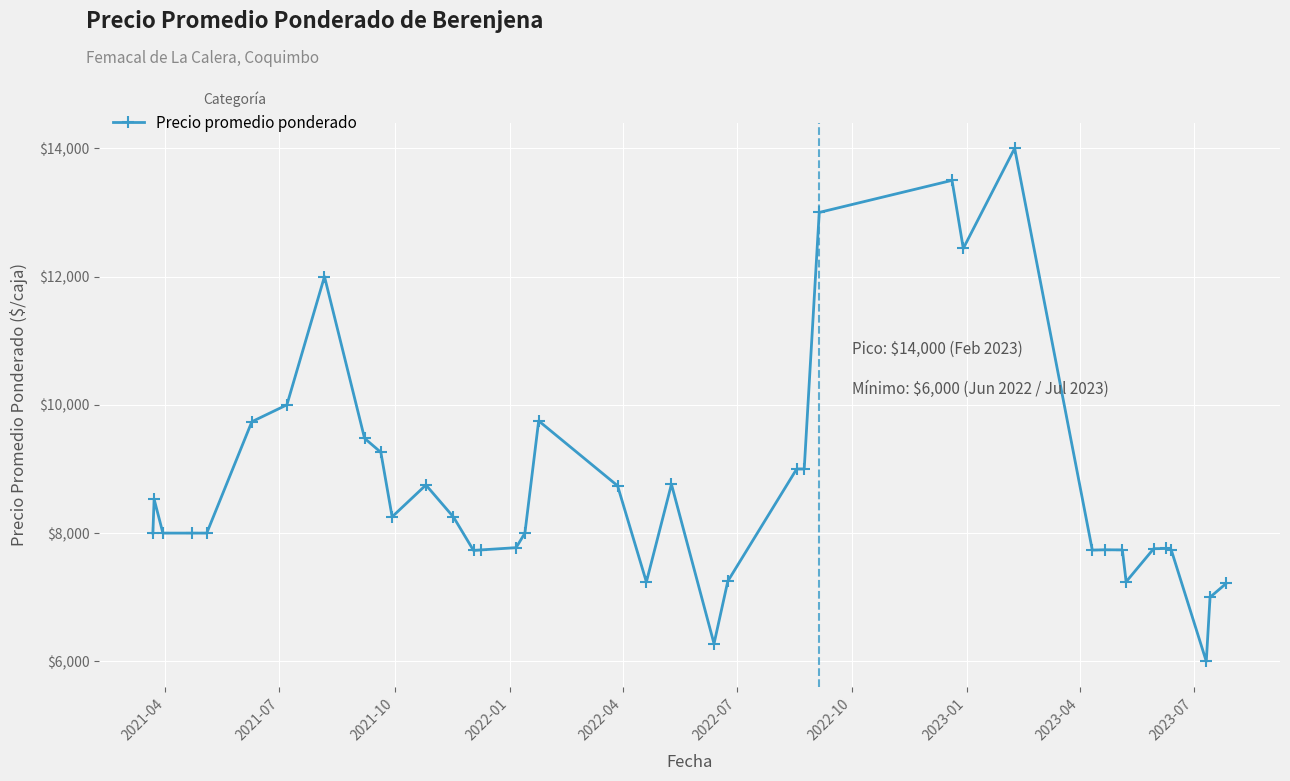

What is the value of the 28th point from the left?

12438